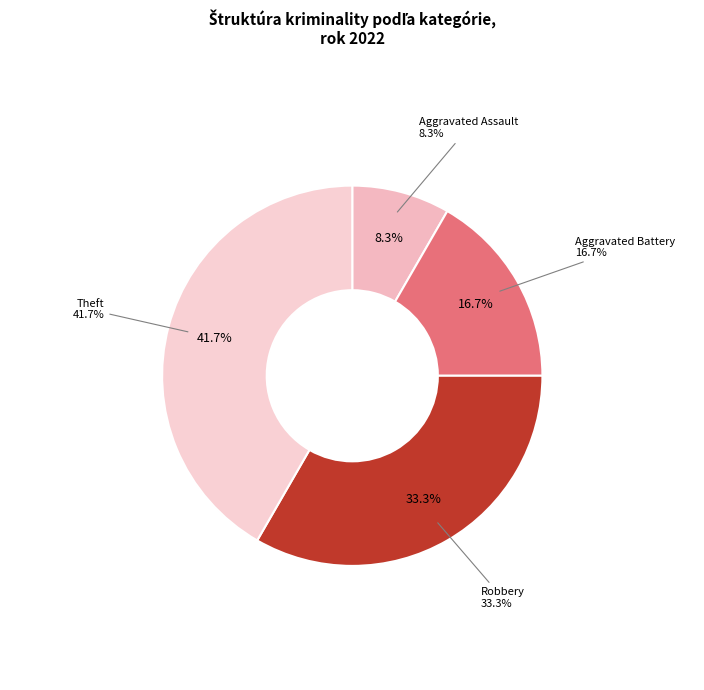

Rank the categories by value from lowest to highest.

Aggravated Assault, Aggravated Battery, Robbery, Theft